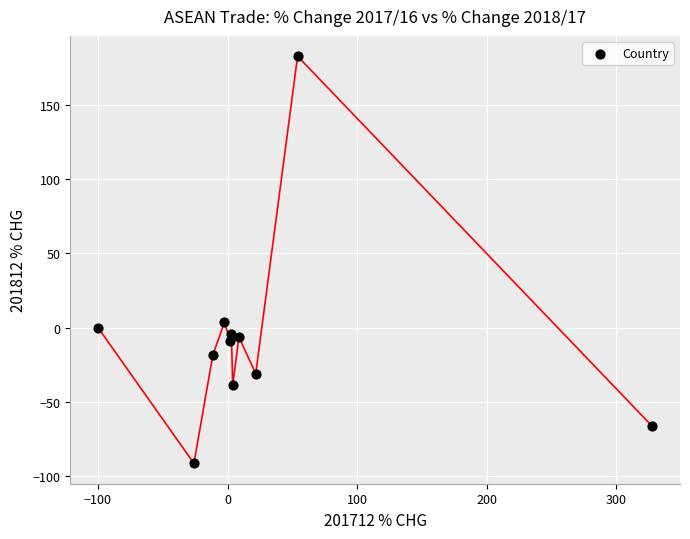

What is the range of Y values (max minus min)?

274.1